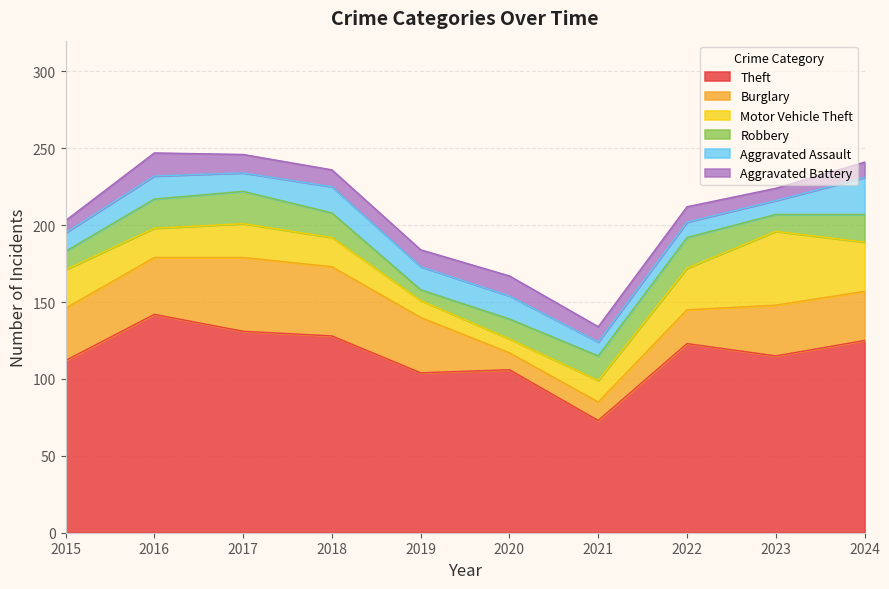

At which label does Motor Vehicle Theft reach its minimum?

2020